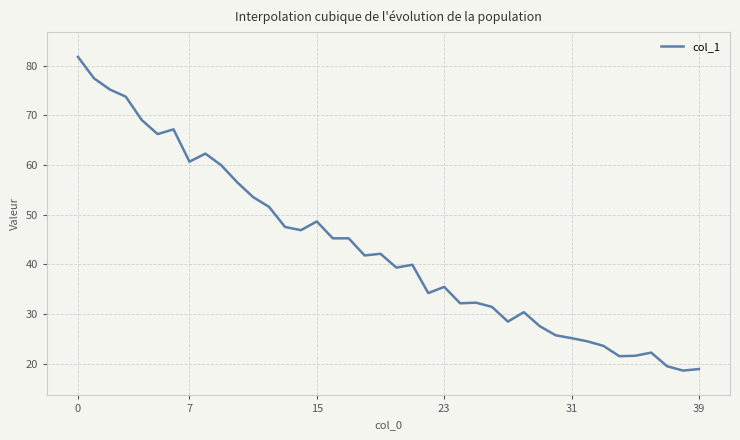

What is the minimum value shown in the chart?

18.6